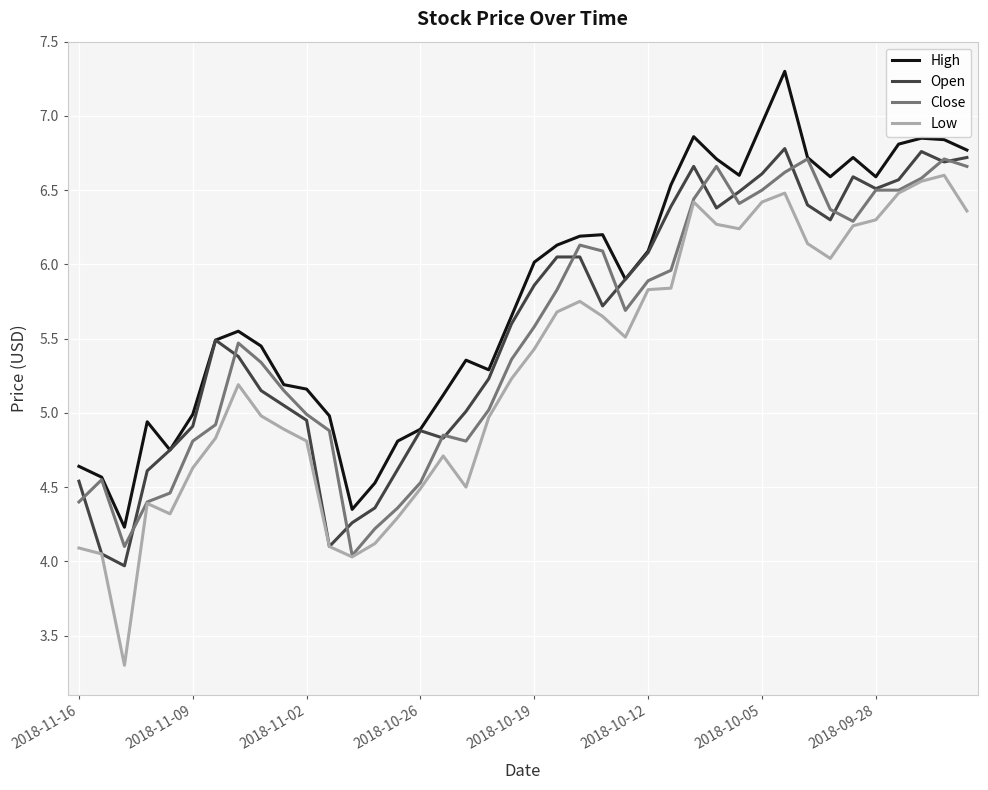

Which series has the largest total across all categories?

High